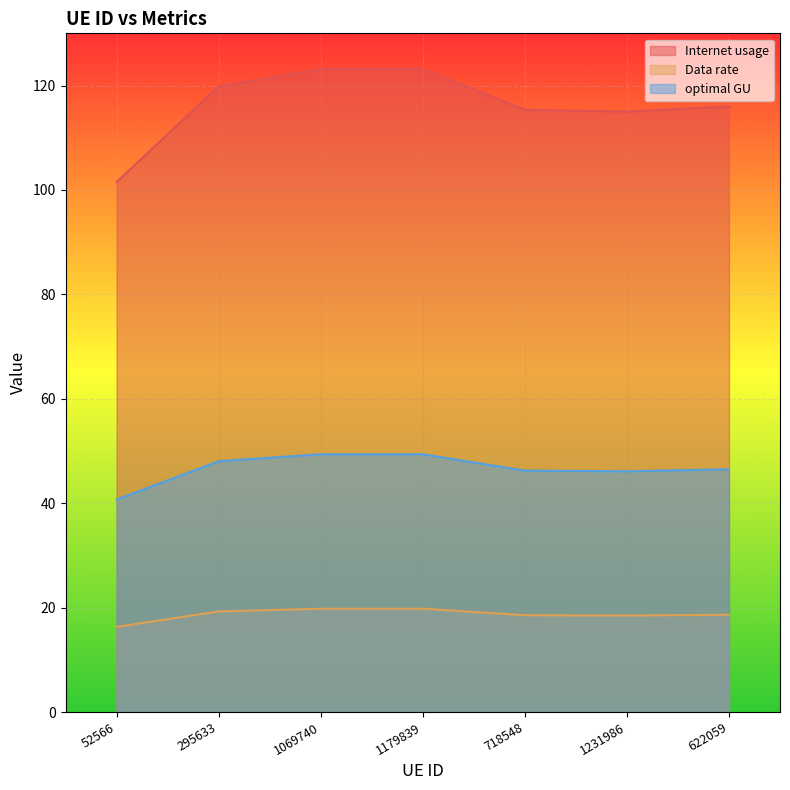

Where is the first local maximum for optimal GU?

1179839